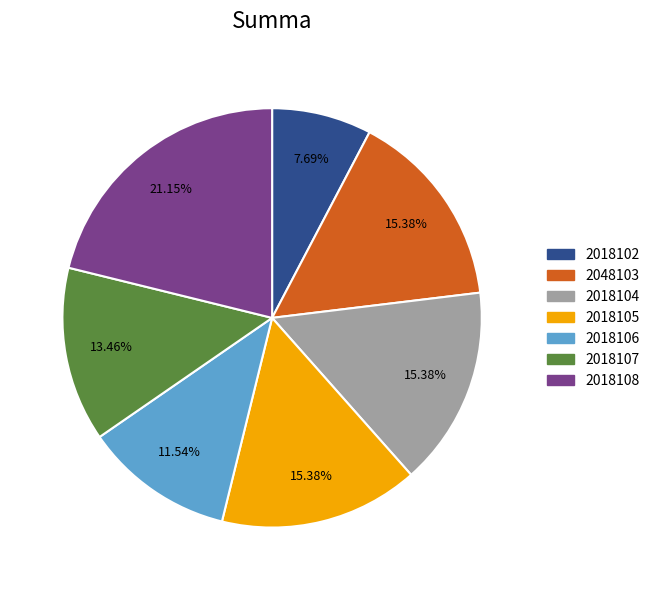

Approximately how many times larger is the value at 2018107 compared to 2018105?

0.9